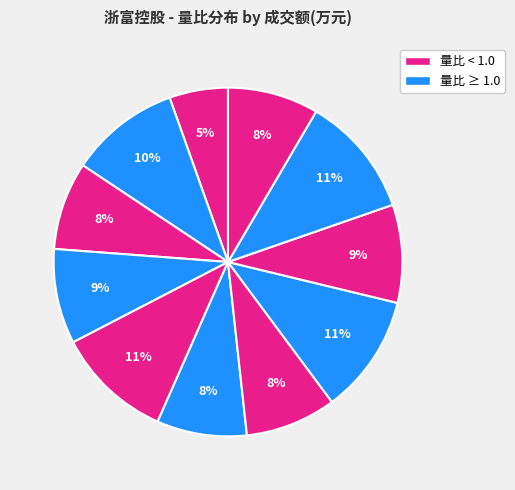

How many slices are in this pie chart?

11